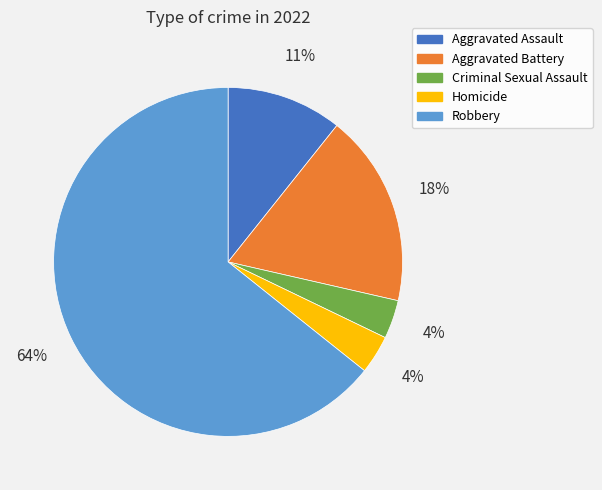

To the nearest percent, what is the average slice percentage?

20%